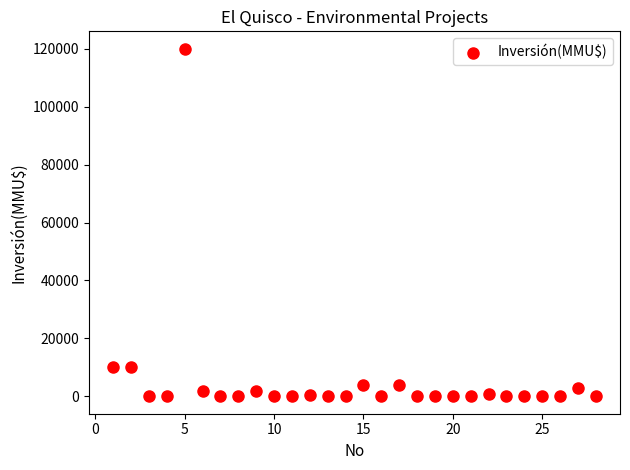

What is the range of Y values (max minus min)?

120000